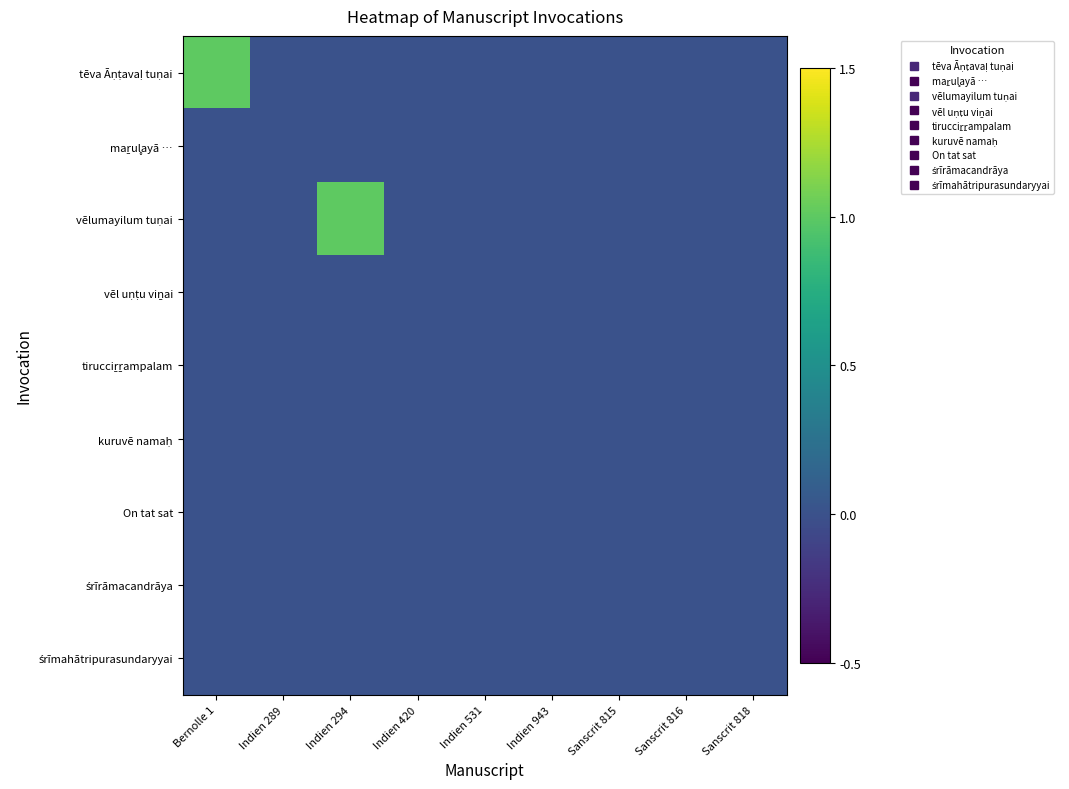

What is the difference between the highest and lowest values at Indien 294?

1